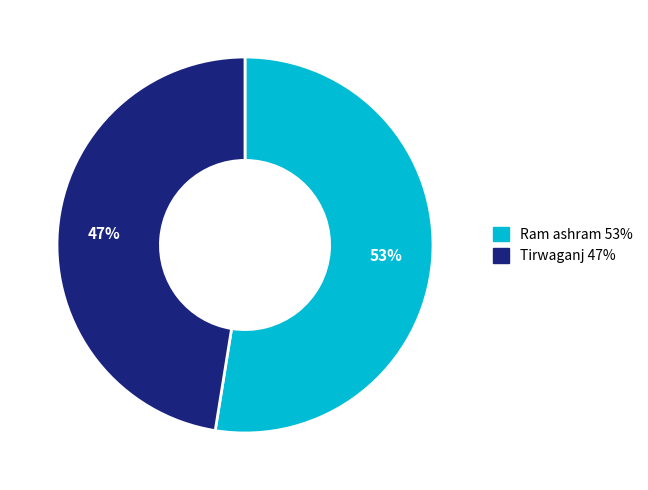

Approximately how many times larger is the value at Tirwaganj compared to Ram ashram?

0.9